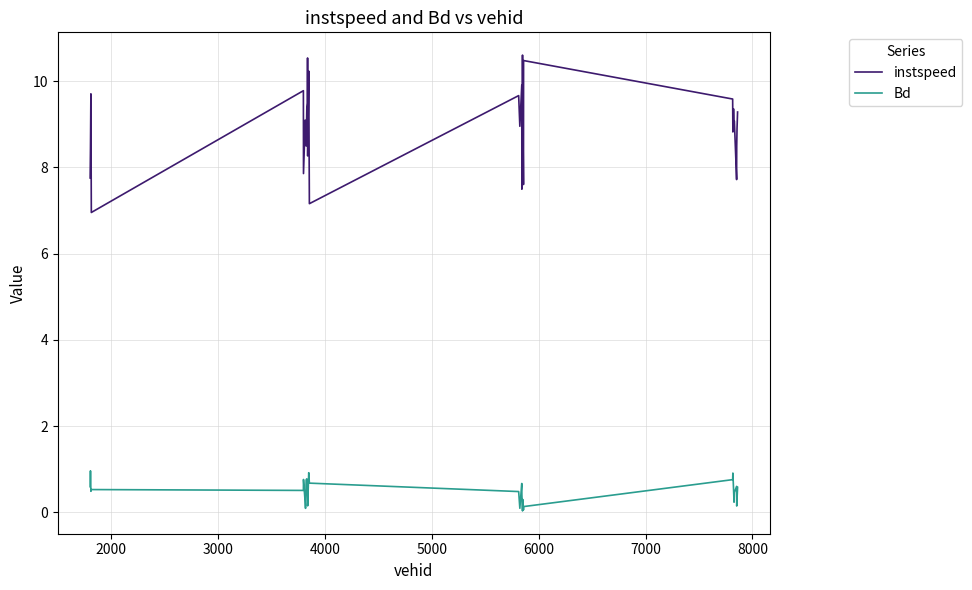

What is the difference between the maximum and minimum values in the Bd series?

0.9